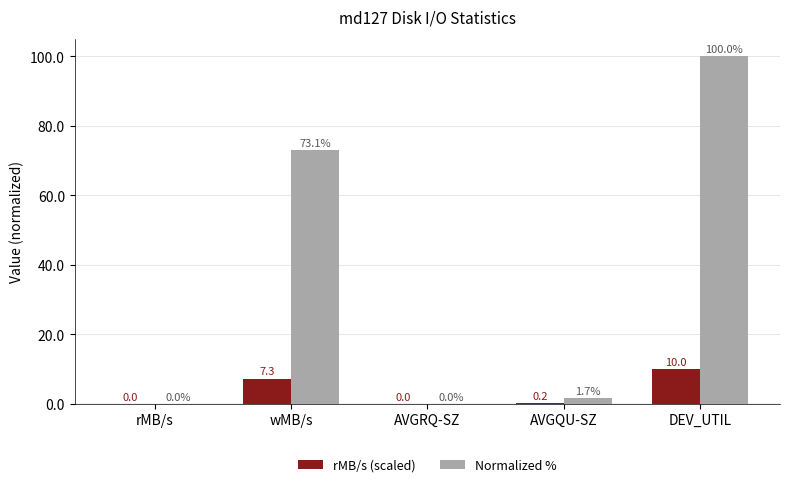

The value of Normalized % at wMB/s is 73.1. True or false?

True